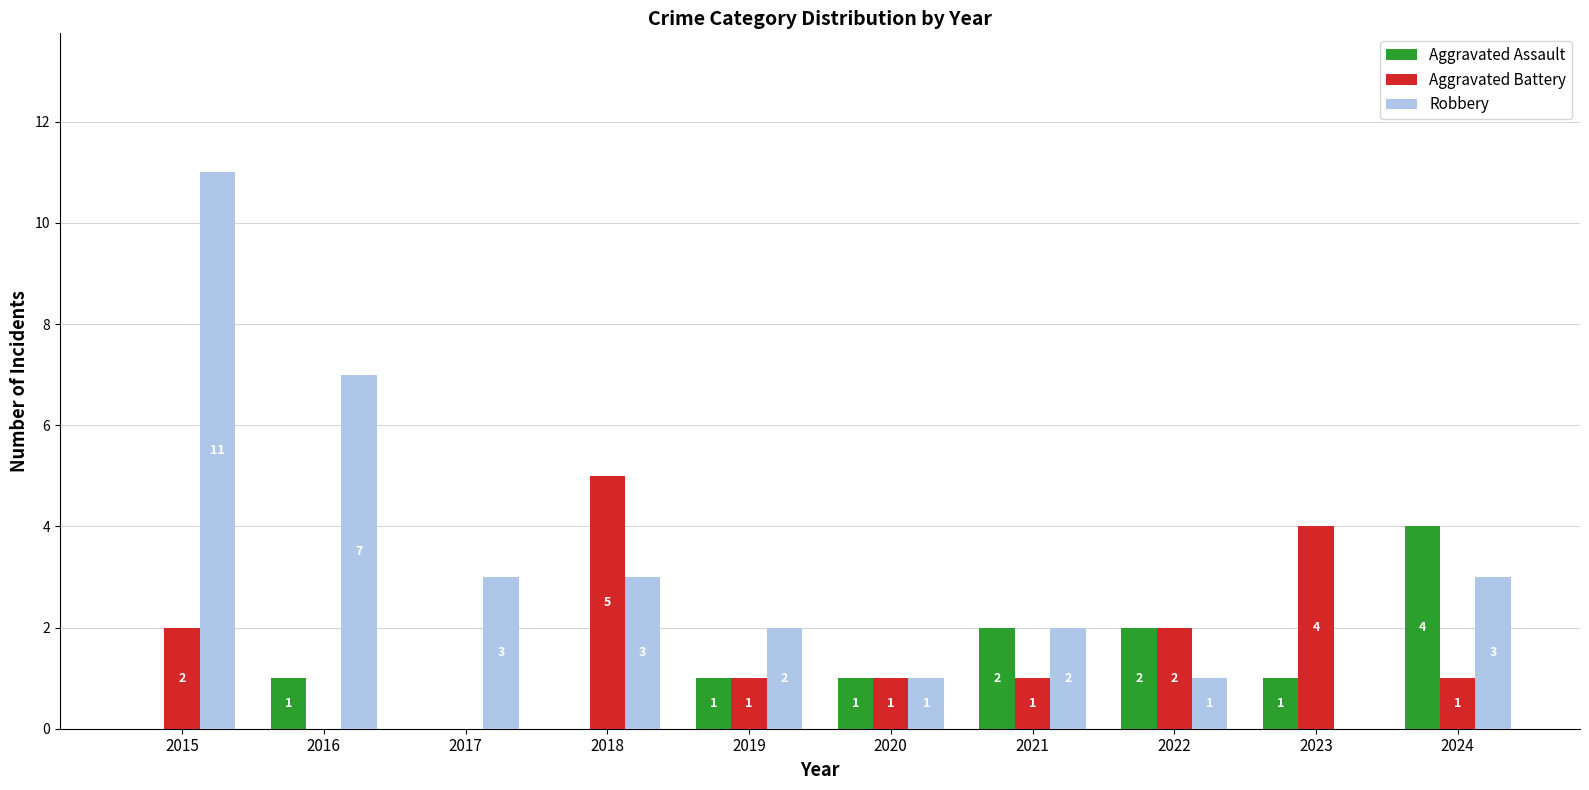

Is the value of Aggravated Assault at 2022 greater than the value of Aggravated Battery at 2016?

Yes